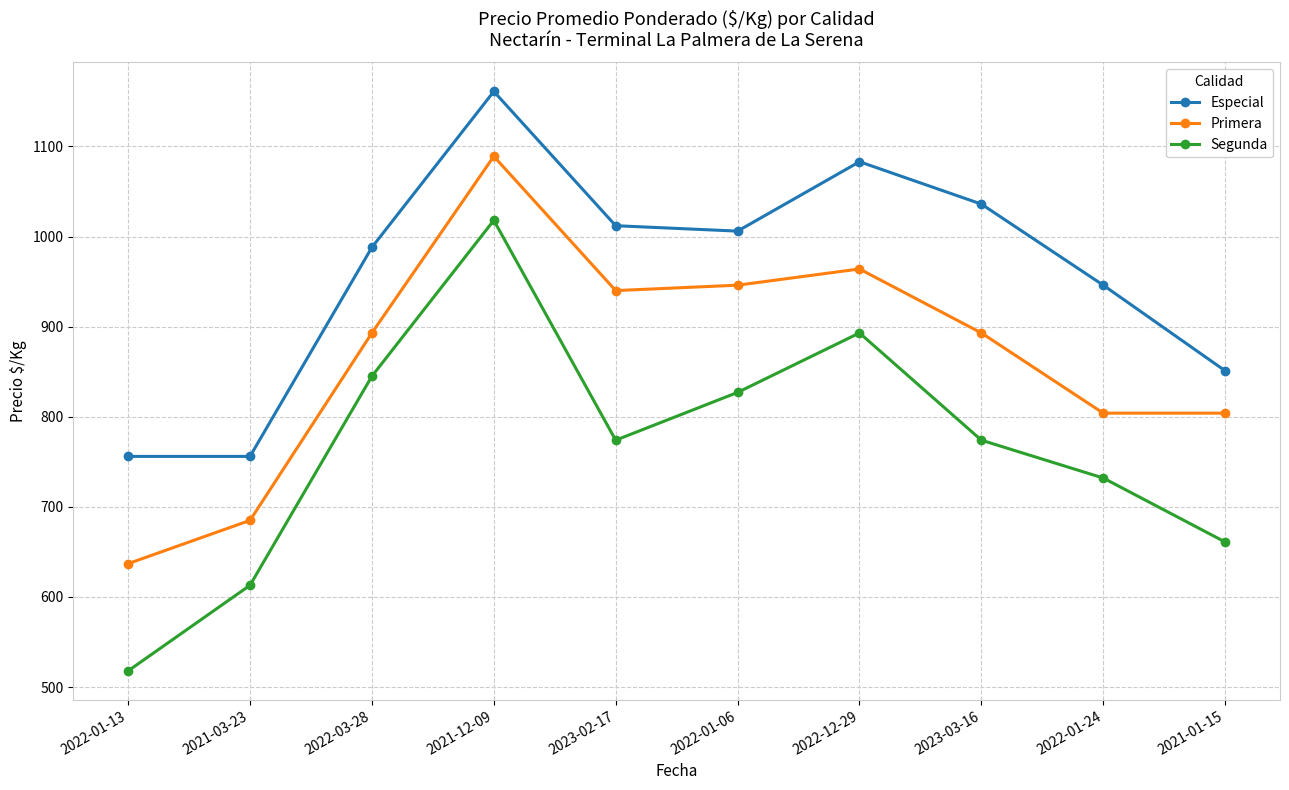

Is the value of Especial at 2021-01-15 greater than the value of Segunda at 2021-01-15?

Yes